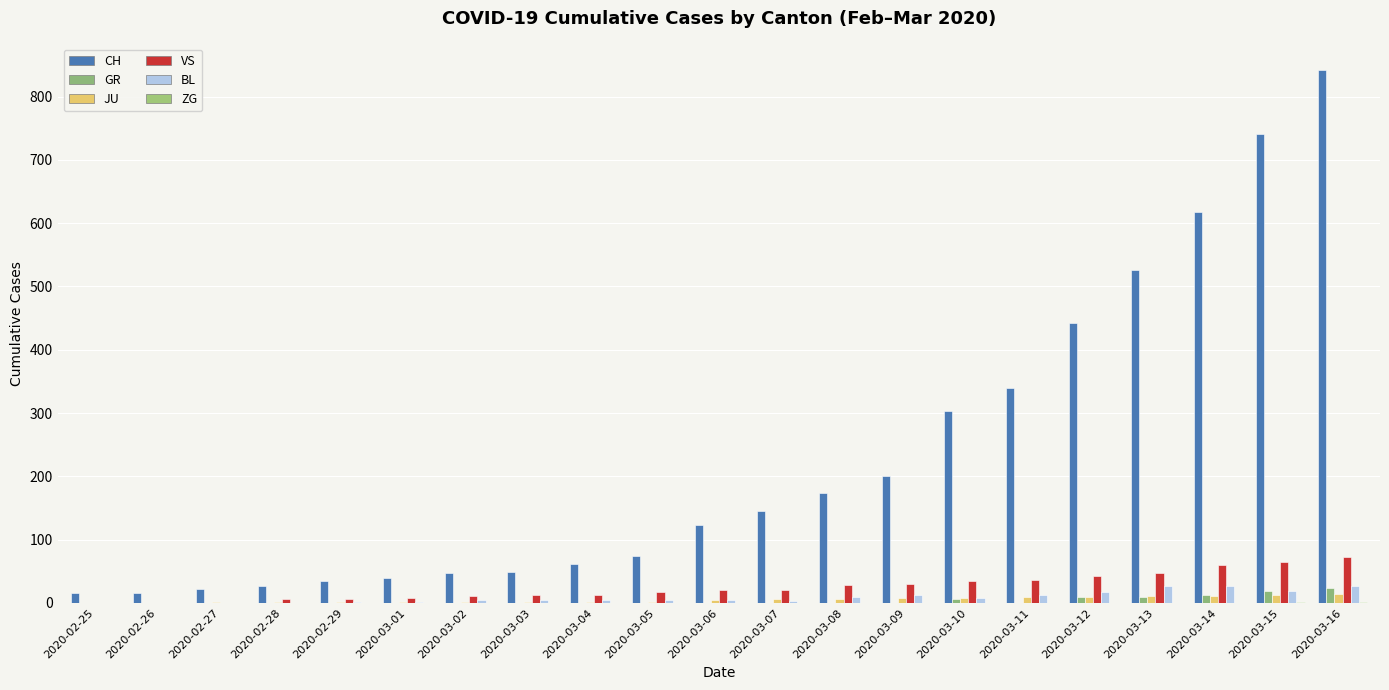

Reading right to left, extract all data points from this chart.

CH: 2020-03-16=842	2020-03-15=741	2020-03-14=617	2020-03-13=526	2020-03-12=443	2020-03-11=339	2020-03-10=303	2020-03-09=200	2020-03-08=174	2020-03-07=145	2020-03-06=123	2020-03-05=74	2020-03-04=61	2020-03-03=48	2020-03-02=47	2020-03-01=39	2020-02-29=35	2020-02-28=27	2020-02-27=22	2020-02-26=16	2020-02-25=15
GR: 2020-03-16=24	2020-03-15=18	2020-03-14=13	2020-03-13=9	2020-03-12=9	2020-03-11=0	2020-03-10=6	2020-03-09=0	2020-03-08=0	2020-03-07=0	2020-03-06=0	2020-03-05=0	2020-03-04=0	2020-03-03=0	2020-03-02=0	2020-03-01=0	2020-02-29=0	2020-02-28=0	2020-02-27=0	2020-02-26=0	2020-02-25=0
JU: 2020-03-16=14	2020-03-15=12	2020-03-14=11	2020-03-13=11	2020-03-12=9	2020-03-11=9	2020-03-10=8	2020-03-09=8	2020-03-08=6	2020-03-07=6	2020-03-06=5	2020-03-05=2	2020-03-04=1	2020-03-03=1	2020-03-02=1	2020-03-01=1	2020-02-29=1	2020-02-28=1	2020-02-27=1	2020-02-26=0	2020-02-25=0
VS: 2020-03-16=73	2020-03-15=64	2020-03-14=59	2020-03-13=47	2020-03-12=42	2020-03-11=36	2020-03-10=34	2020-03-09=30	2020-03-08=28	2020-03-07=21	2020-03-06=20	2020-03-05=17	2020-03-04=13	2020-03-03=12	2020-03-02=10	2020-03-01=7	2020-02-29=6	2020-02-28=6	2020-02-27=0	2020-02-26=0	2020-02-25=0
BL: 2020-03-16=27	2020-03-15=19	2020-03-14=27	2020-03-13=26	2020-03-12=17	2020-03-11=12	2020-03-10=8	2020-03-09=12	2020-03-08=9	2020-03-07=3	2020-03-06=5	2020-03-05=4	2020-03-04=4	2020-03-03=4	2020-03-02=4	2020-03-01=1	2020-02-29=1	2020-02-28=0	2020-02-27=0	2020-02-26=0	2020-02-25=0
ZG: 2020-03-16=1	2020-03-15=1	2020-03-14=0	2020-03-13=0	2020-03-12=0	2020-03-11=0	2020-03-10=0	2020-03-09=0	2020-03-08=0	2020-03-07=0	2020-03-06=0	2020-03-05=0	2020-03-04=0	2020-03-03=0	2020-03-02=0	2020-03-01=0	2020-02-29=0	2020-02-28=0	2020-02-27=0	2020-02-26=0	2020-02-25=0